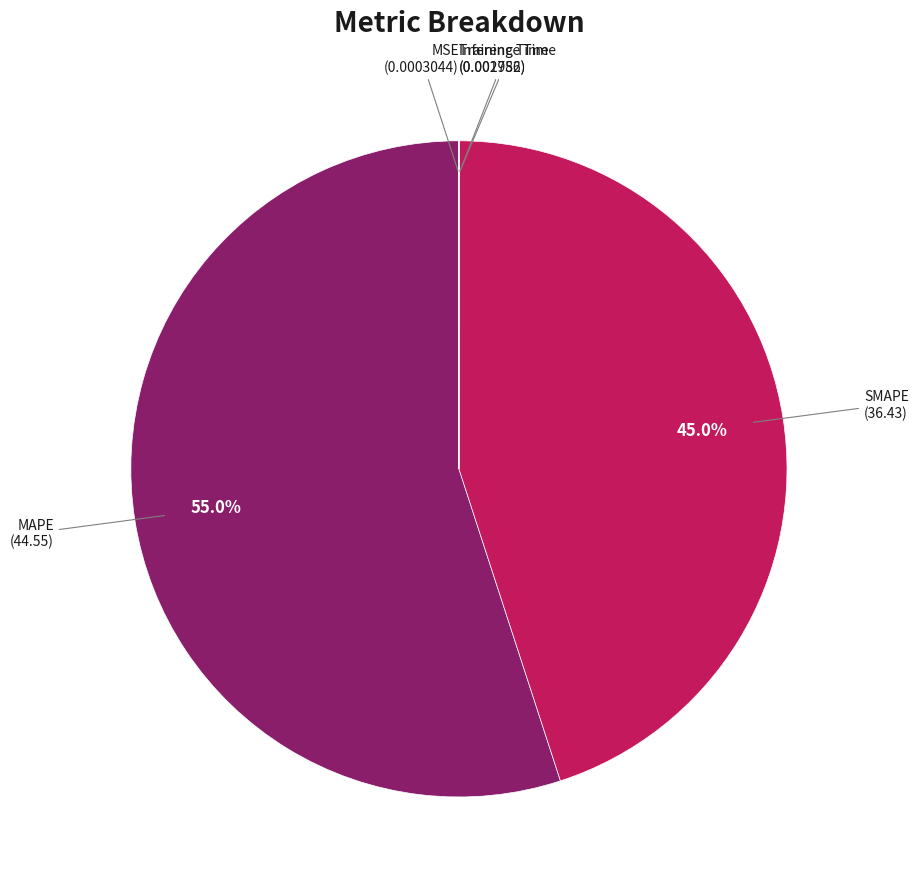

Which category accounts for the majority?

MAPE